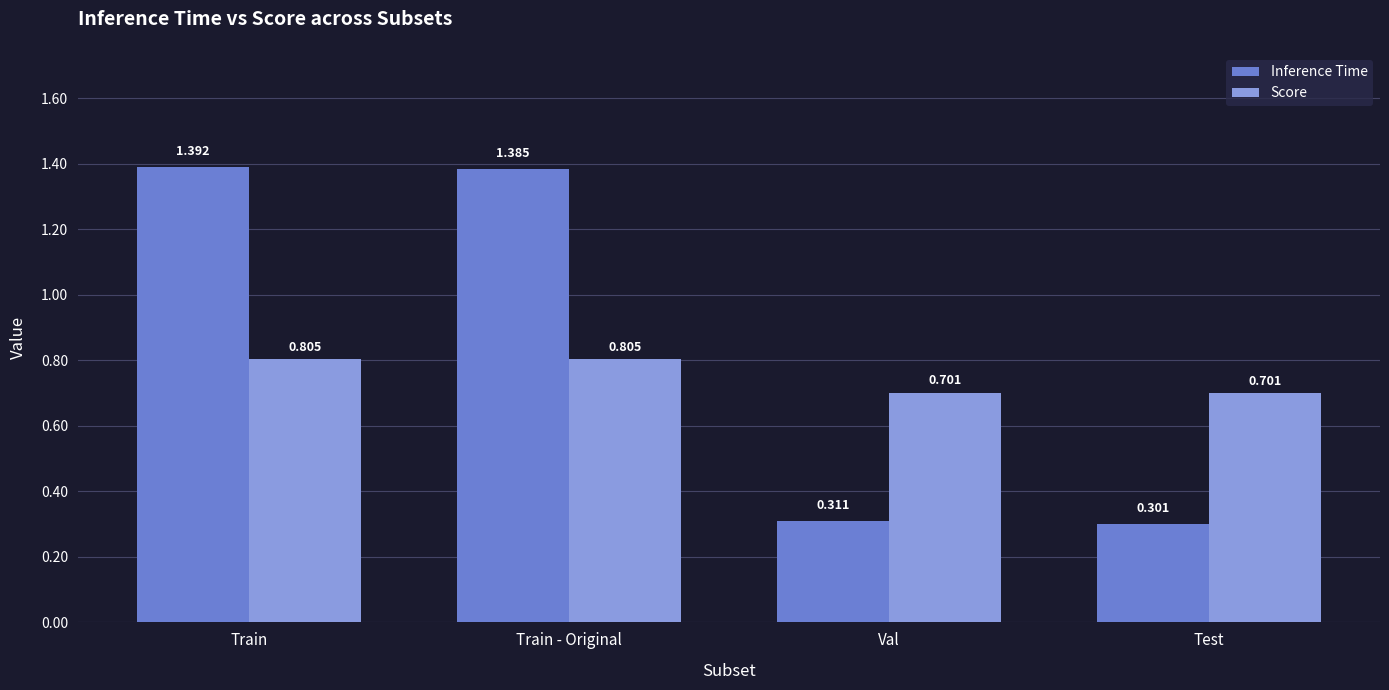

Are the bars horizontal?

No